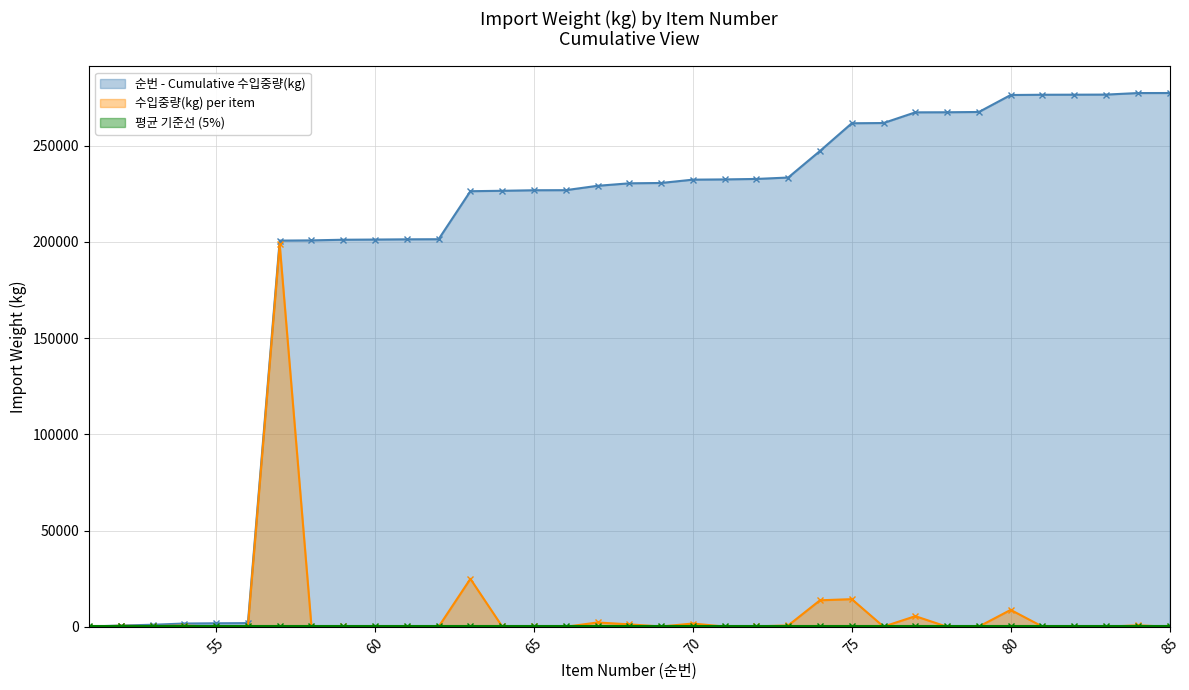

How many data points in 순번 - Cumulative 수입중량(kg) are less than 230427?

17